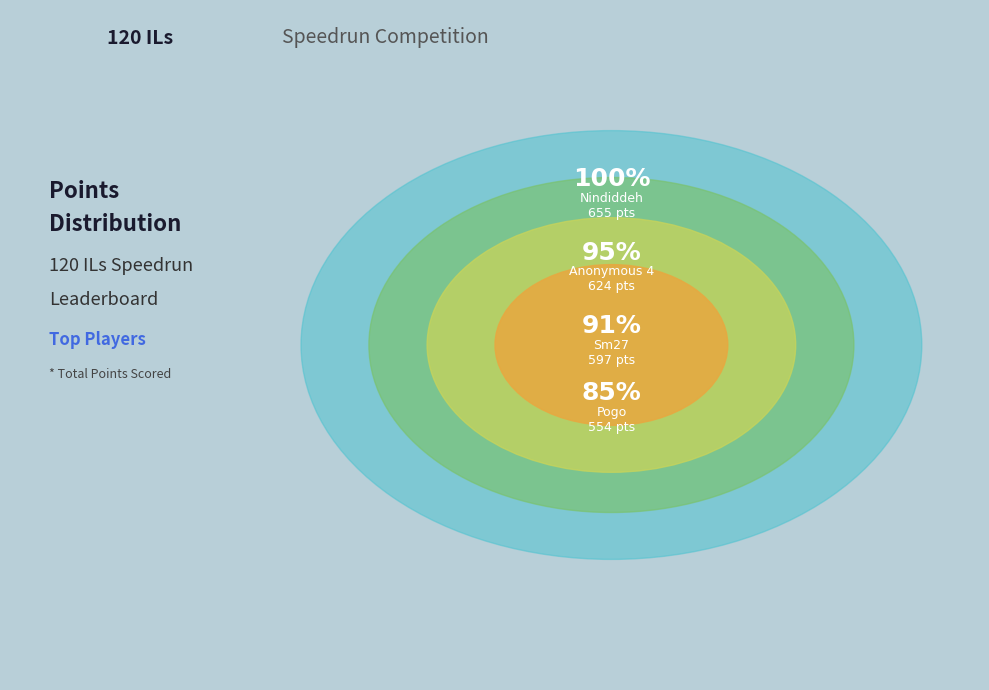

Does Pogo account for over 50% of the chart?

No